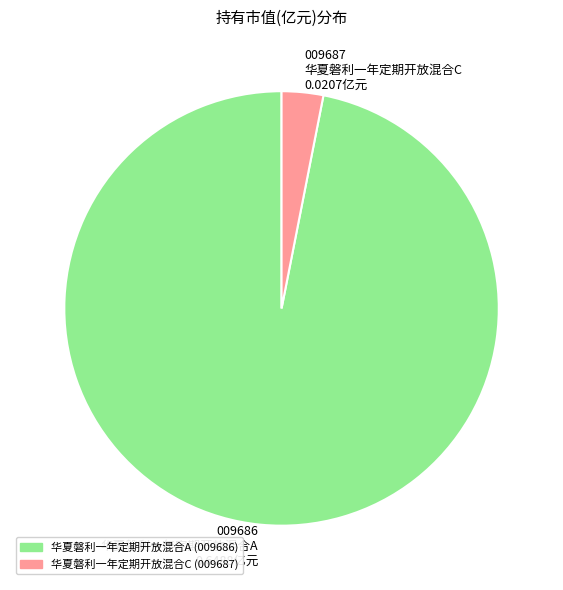

Which has a higher value, 华夏磐利一年定期开放混合C or 华夏磐利一年定期开放混合A?

华夏磐利一年定期开放混合A